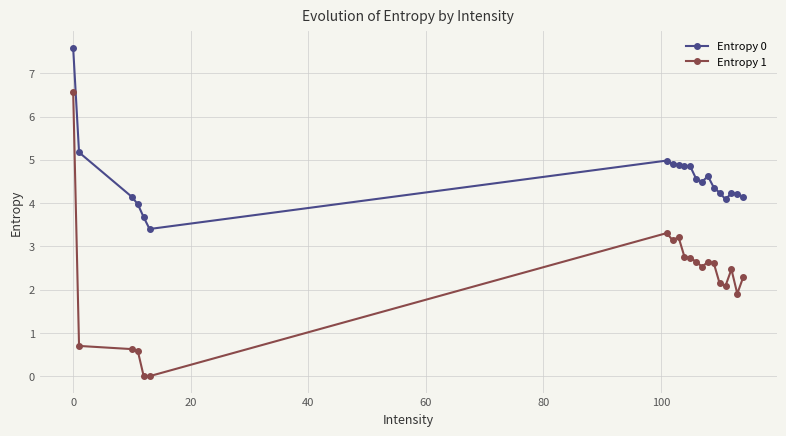

Which series has the largest range (max minus min)?

Entropy 1